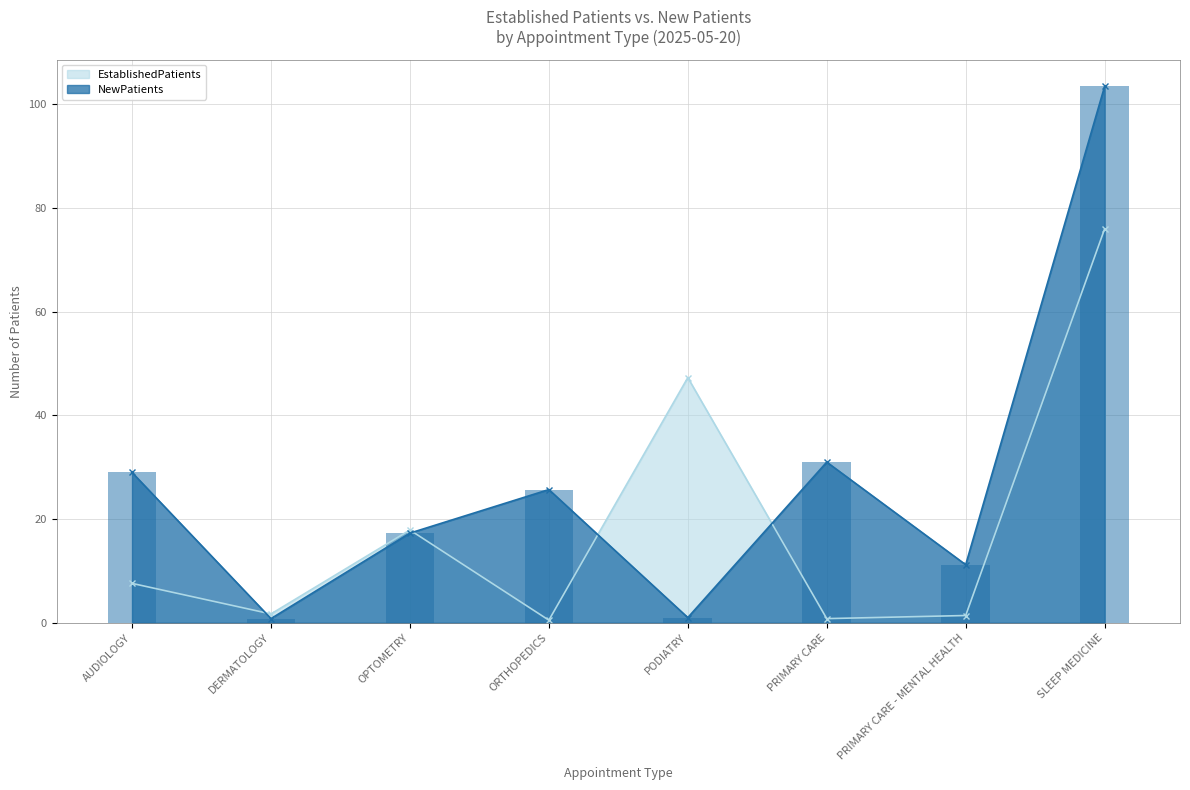

How many distinct data groups are displayed?

2